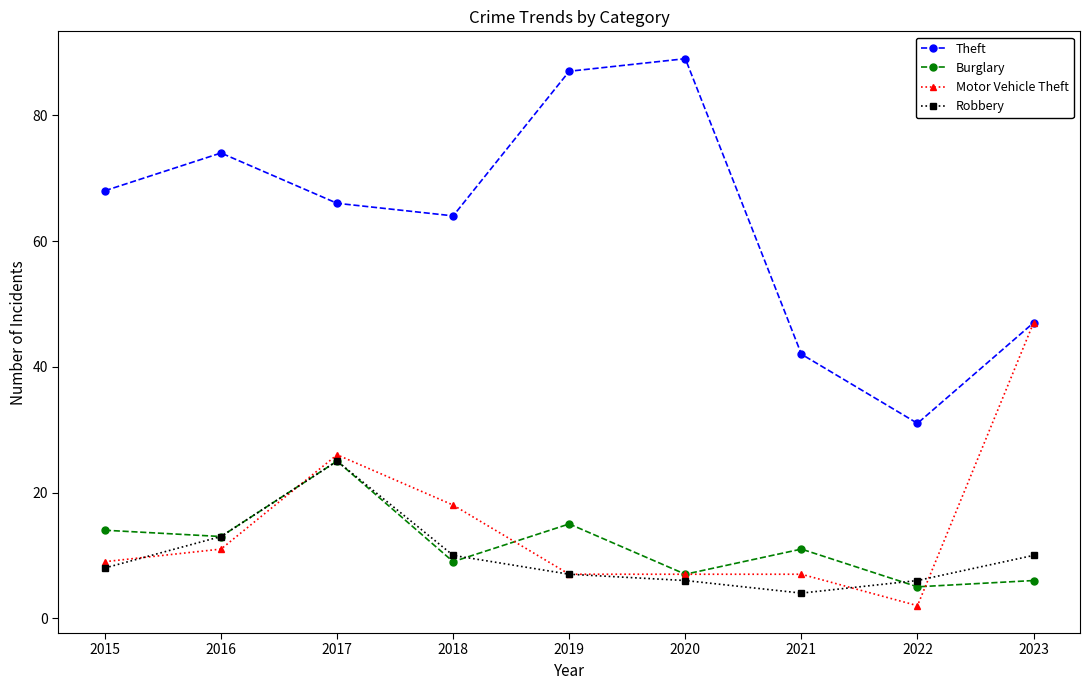

Which series has the widest spread of values?

Theft